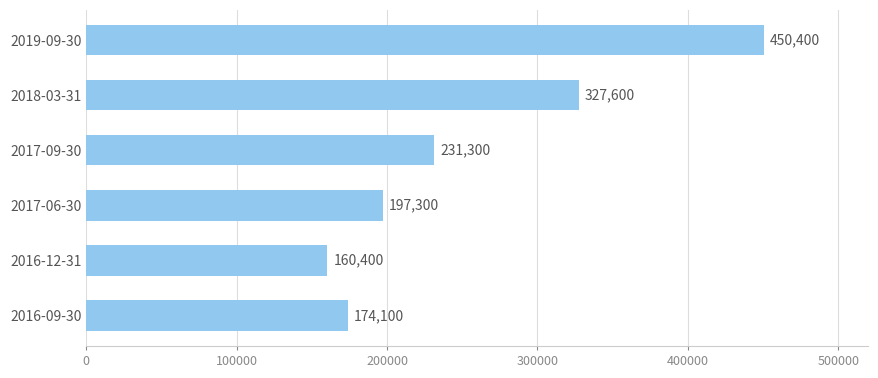

Rank the categories by value from lowest to highest.

2016-12-31, 2016-09-30, 2017-06-30, 2017-09-30, 2018-03-31, 2019-09-30